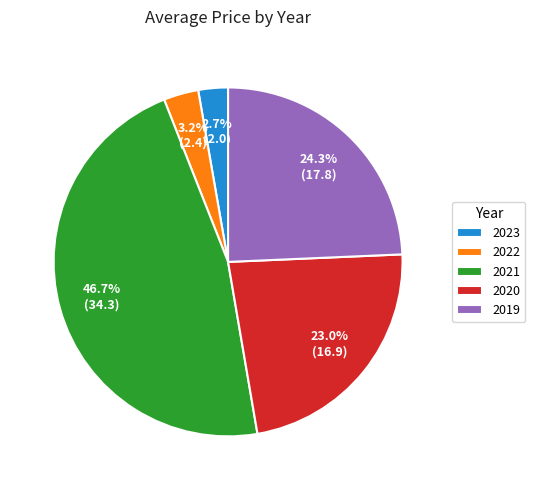

True or false: 2023 accounts for 11% of the total.

False